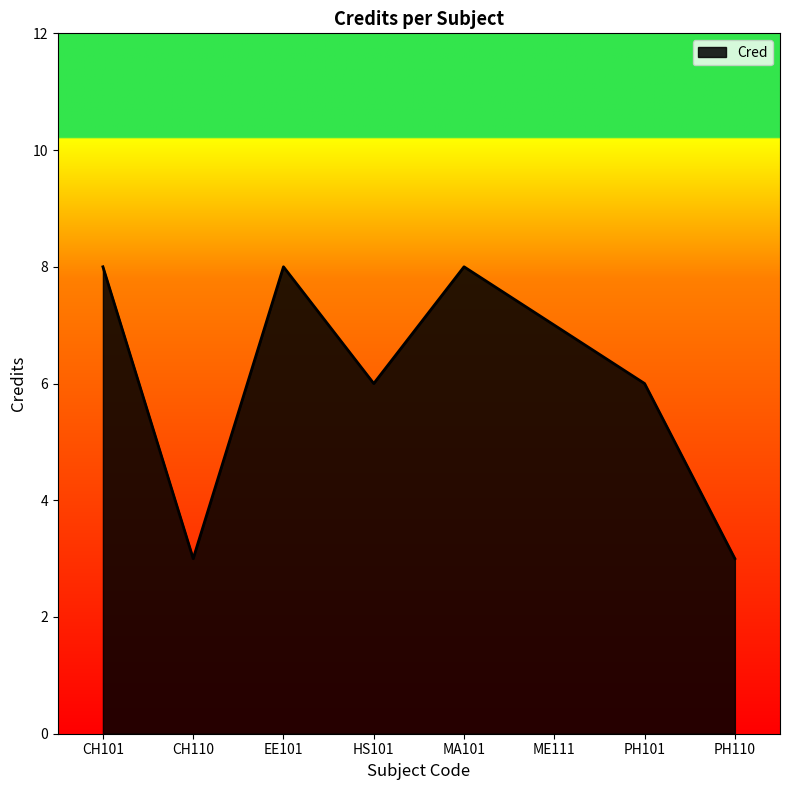

True or false: there are more than 0 points higher than both neighbors.

True